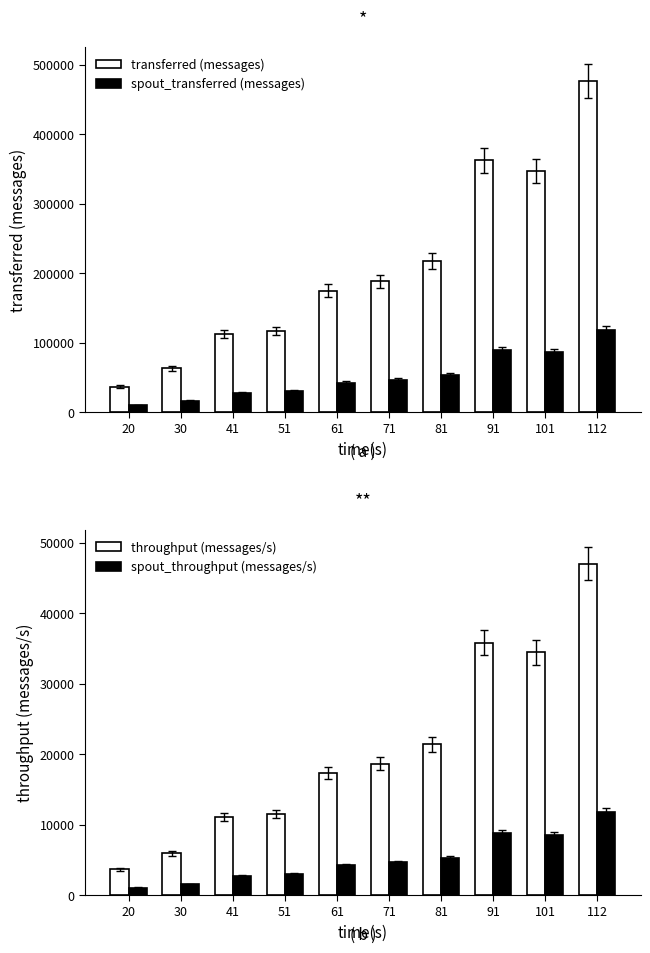

Reading right to left, extract all data points from this chart.

transferred (messages): 476960	347220	362760	217960	188760	175400	117740	113420	63560	37140
spout_transferred (messages): 118920	86380	89280	54160	47200	42640	30500	27740	16720	10560
throughput (messages/s): 47056	34449	35835	21410	18657	17325	11525	11100	5916	3680
spout_throughput (messages/s): 11732	8570	8819	5320	4665	4211	2985	2714	1556	1046